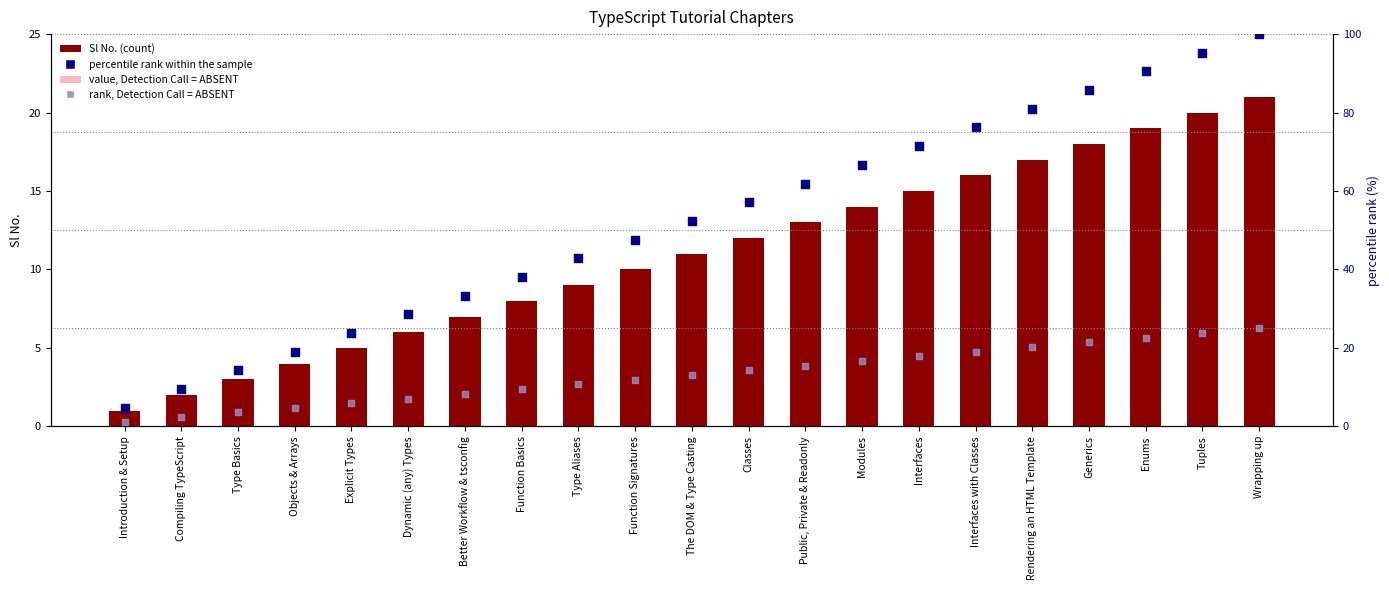

At how many categories does at least one series exceed 62?

8